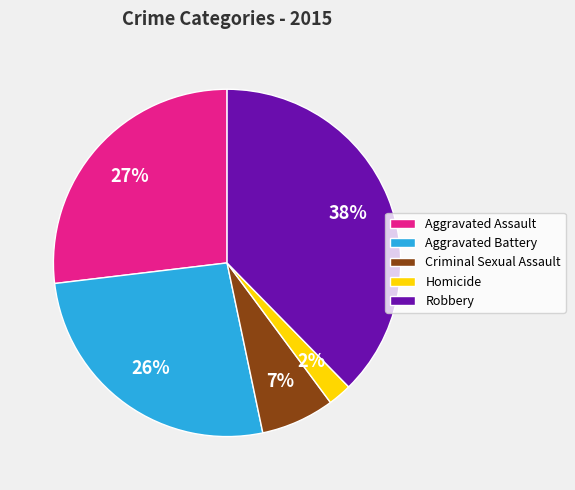

Count the number of slices in the pie.

5